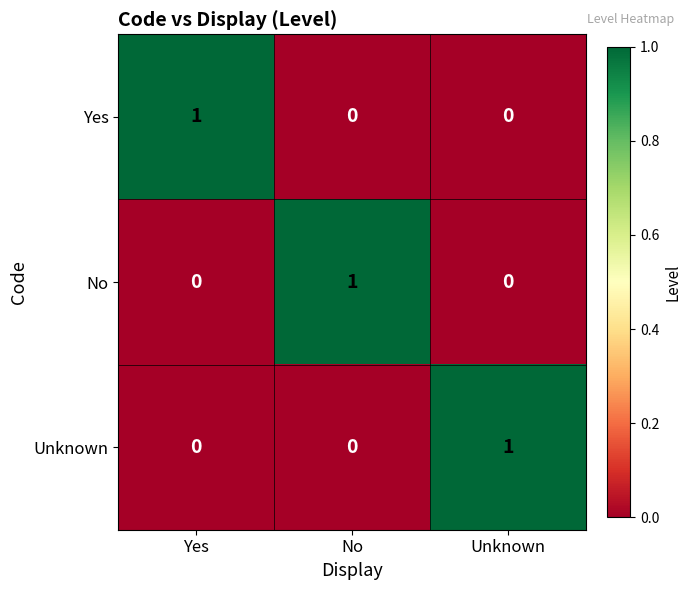

Count the No values in the range 0 to 1.

3